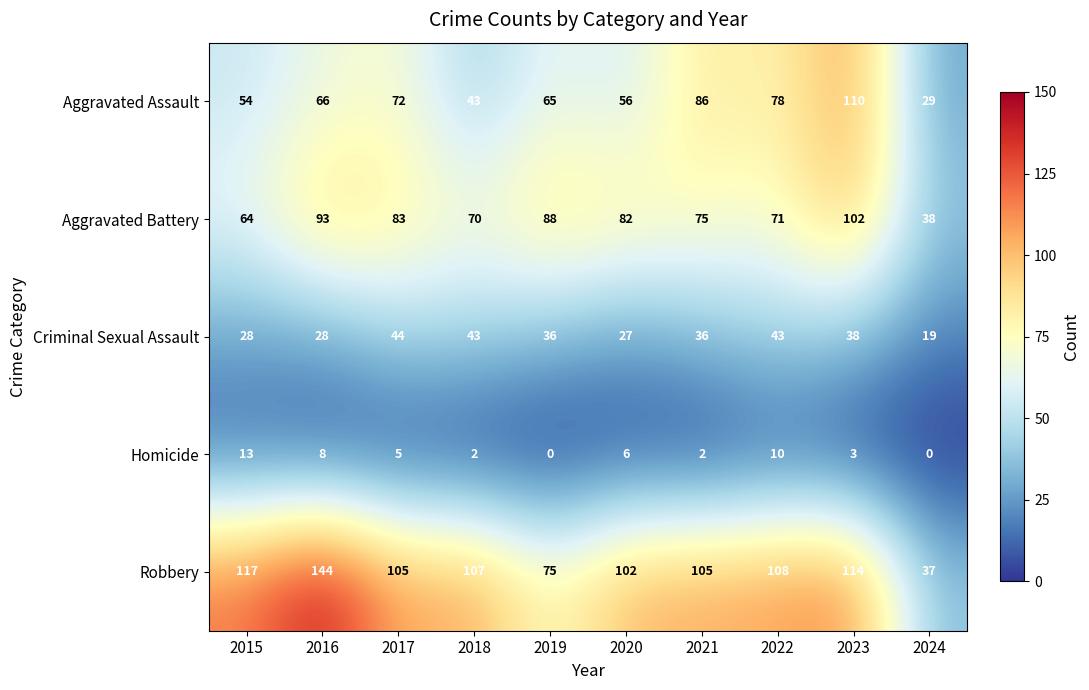

Rank the series at 2015 from highest to lowest value.

Robbery, Aggravated Battery, Aggravated Assault, Criminal Sexual Assault, Homicide